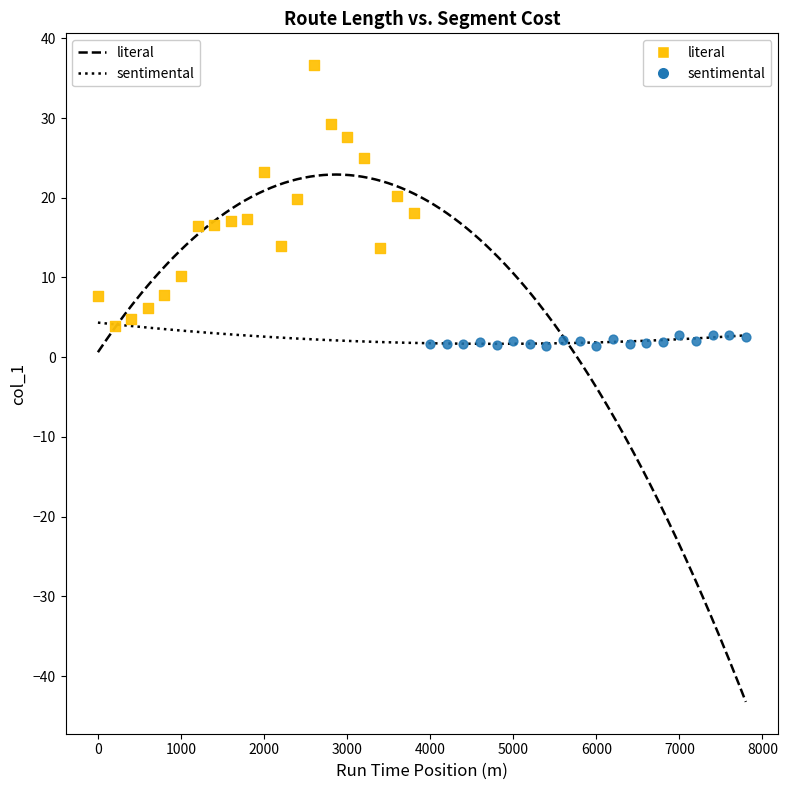

Which series has the largest Y range (max minus min)?

literal